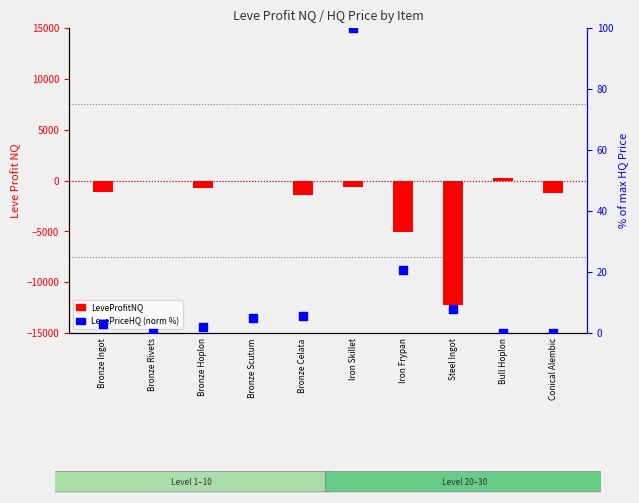

At how many categories does at least one series exceed -8730?

10